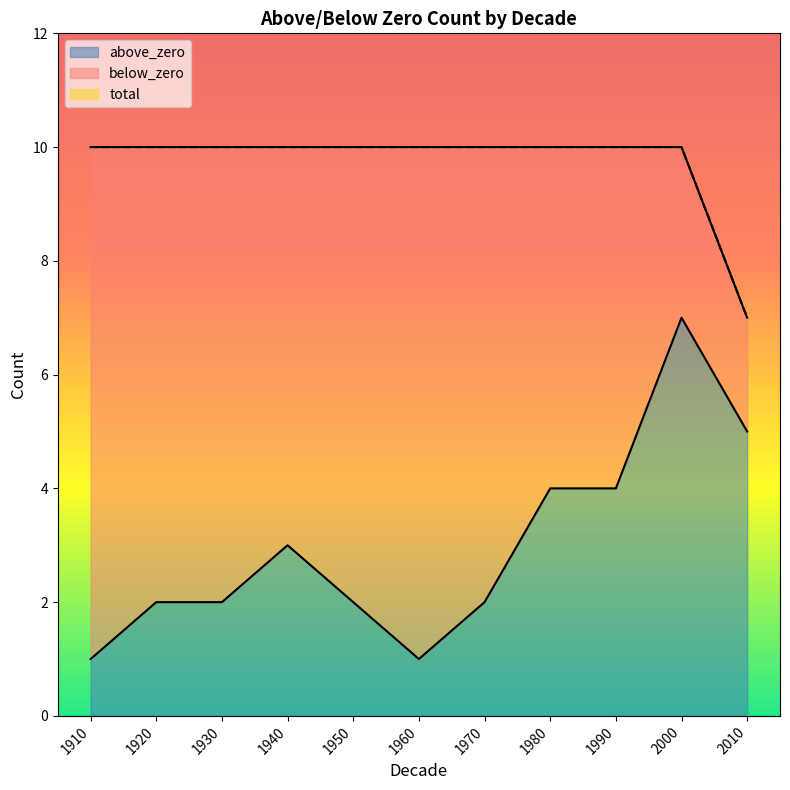

Reading left to right, transcribe all the data shown in this chart.

above_zero: 1	2	2	3	2	1	2	4	4	7	5
total: 10	10	10	10	10	10	10	10	10	10	7